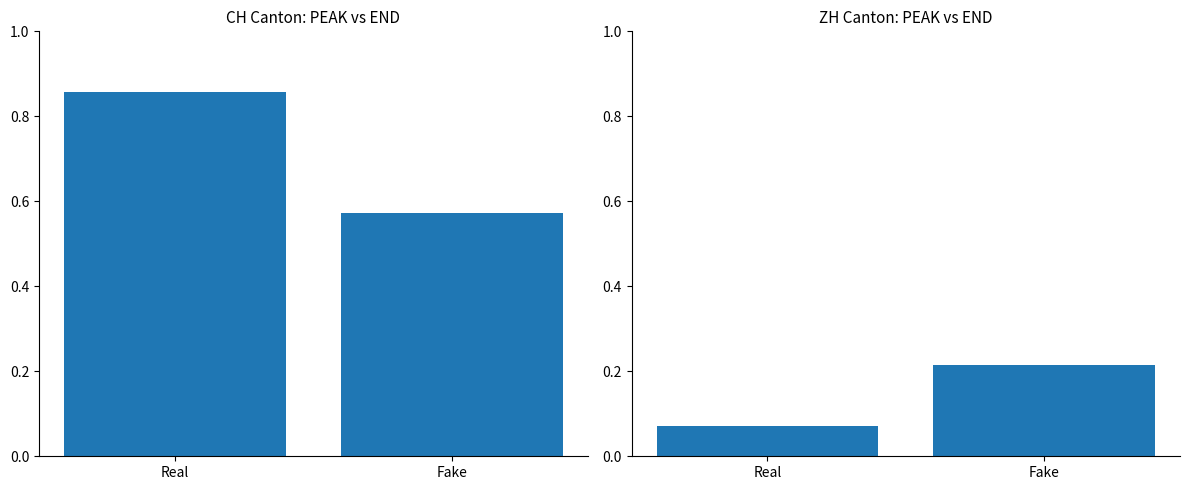

The ZH series shows 0.1 at Fake. True or false?

False